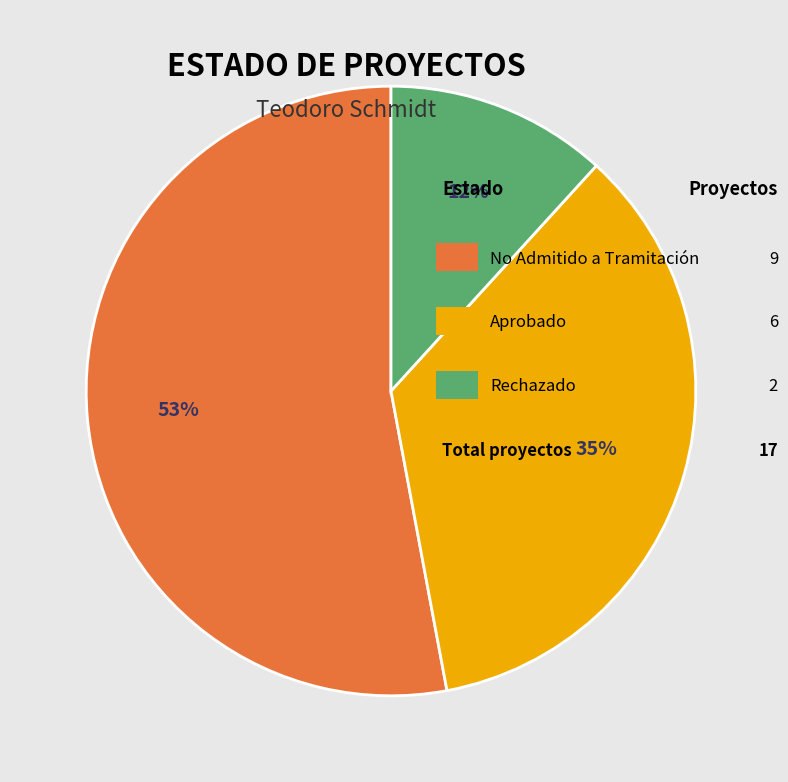

Is there any slice that represents more than half of the pie?

Yes